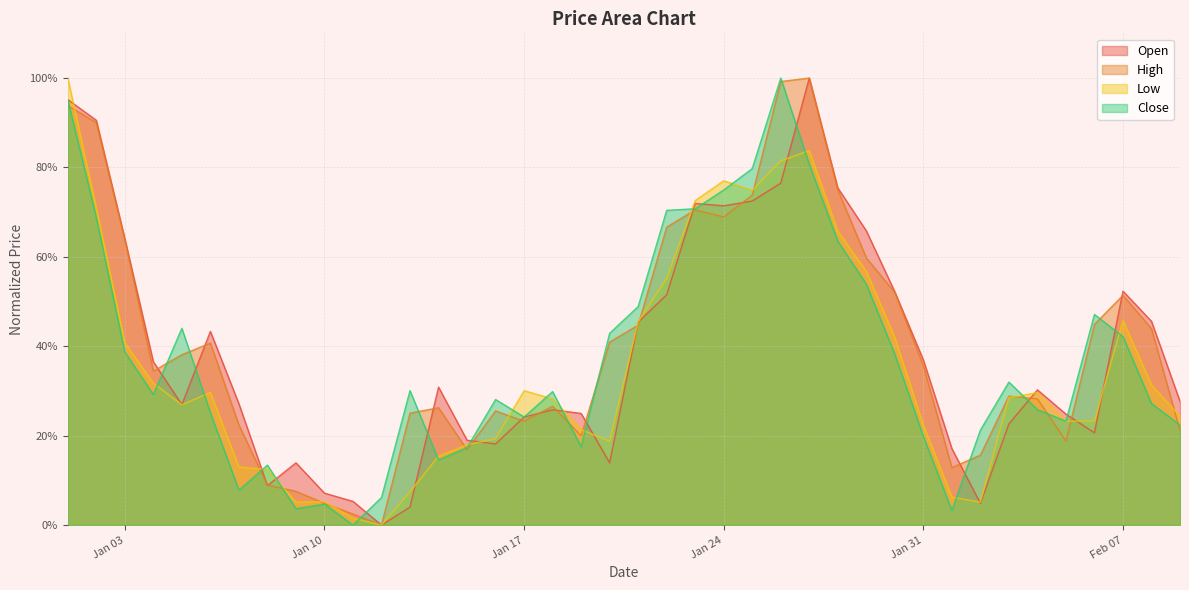

What is the value of the Close point at the 21st from the left?

0.5